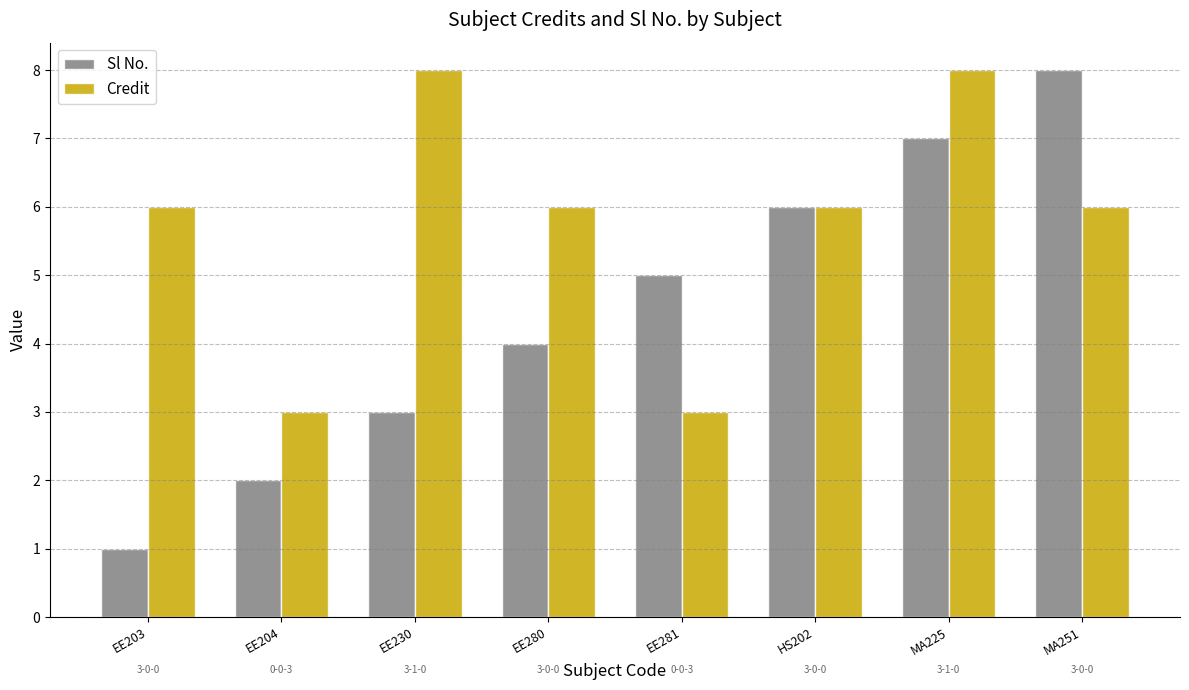

What is the label of the 7th bar from the right?

EE204